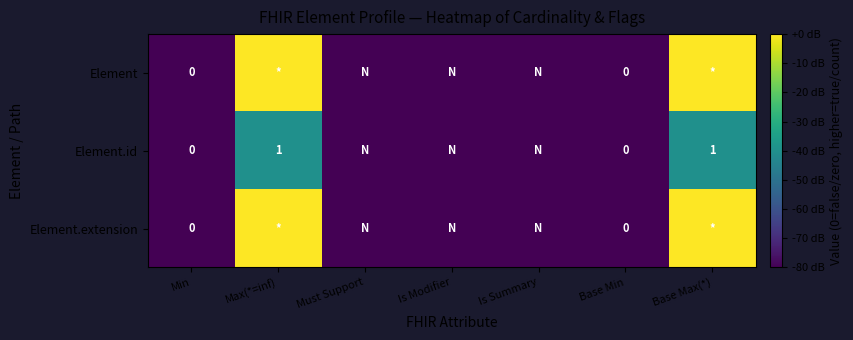

Is it true that Element.id equals 0 at Base Max(*)?

False